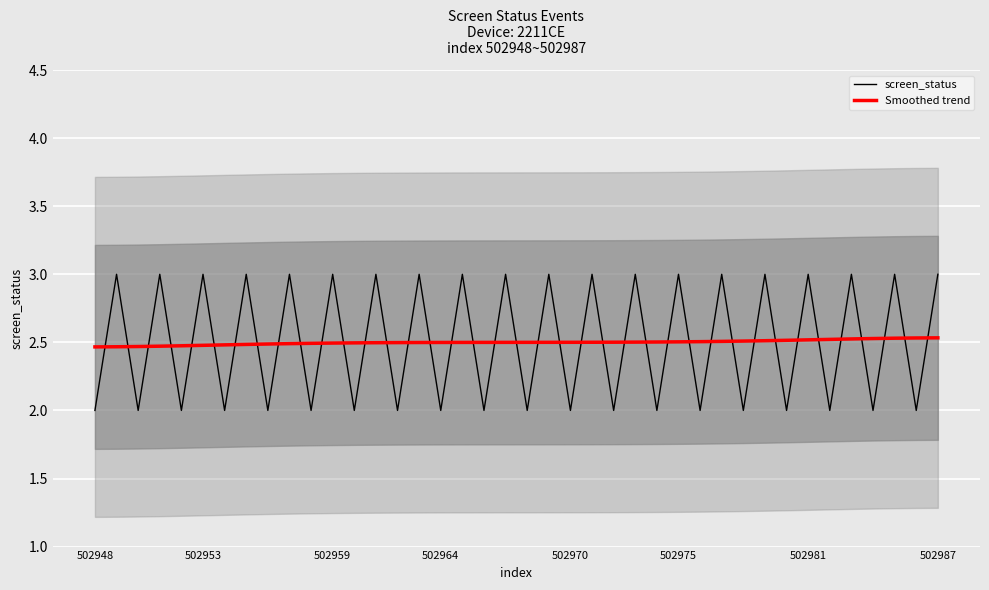

What is the maximum value for screen_status?

3.0